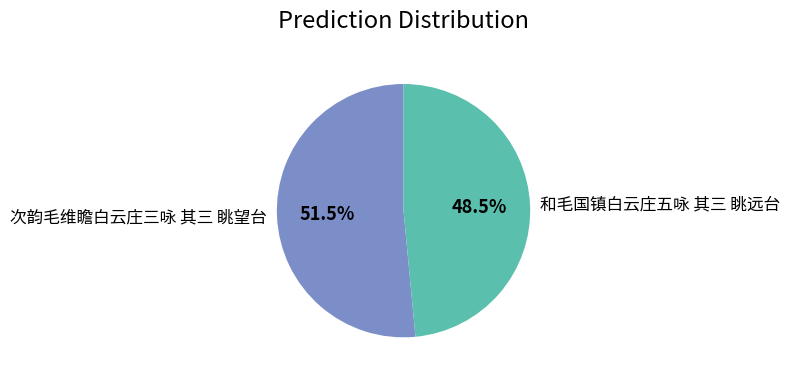

How many slices are in this pie chart?

2